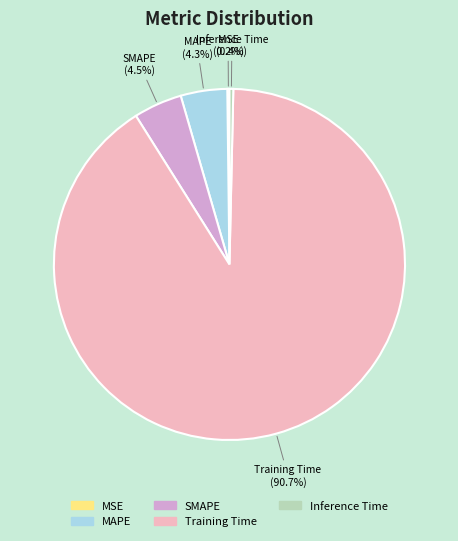

Is the sum of Training Time and SMAPE greater than half?

Yes